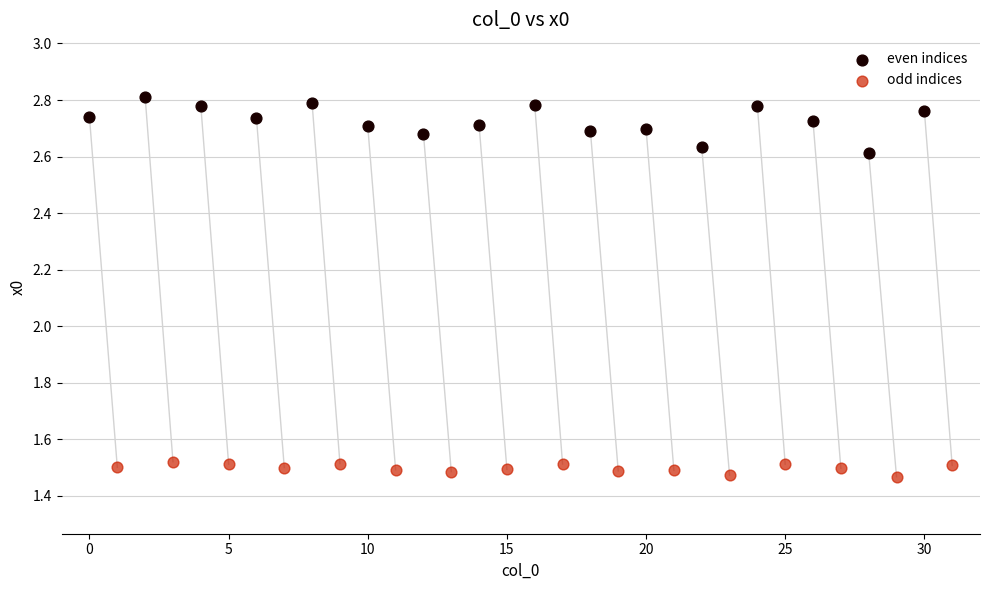

Which series reaches the minimum Y coordinate?

odd indices